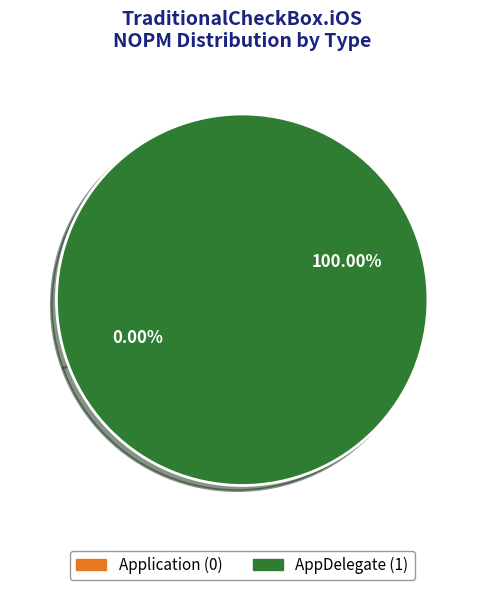

What is the change in value from Application to AppDelegate?

+1